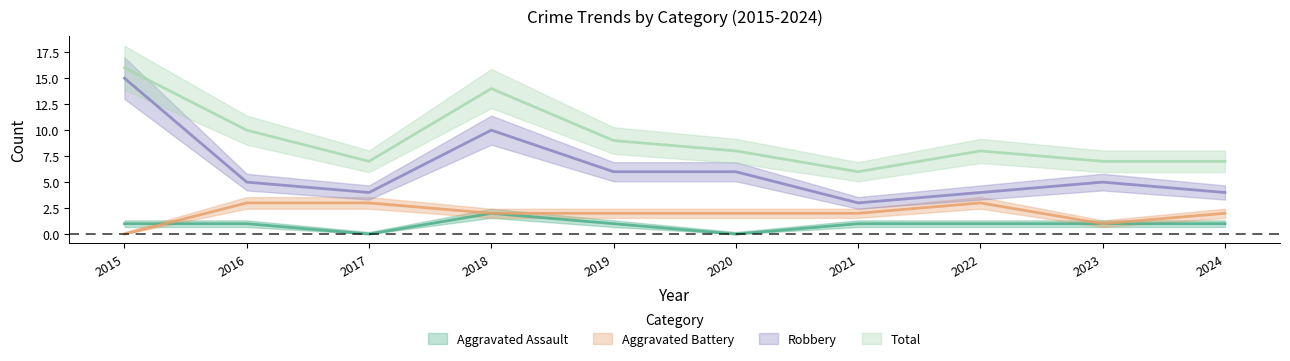

Which category has the highest value in the Aggravated Battery series?

2016